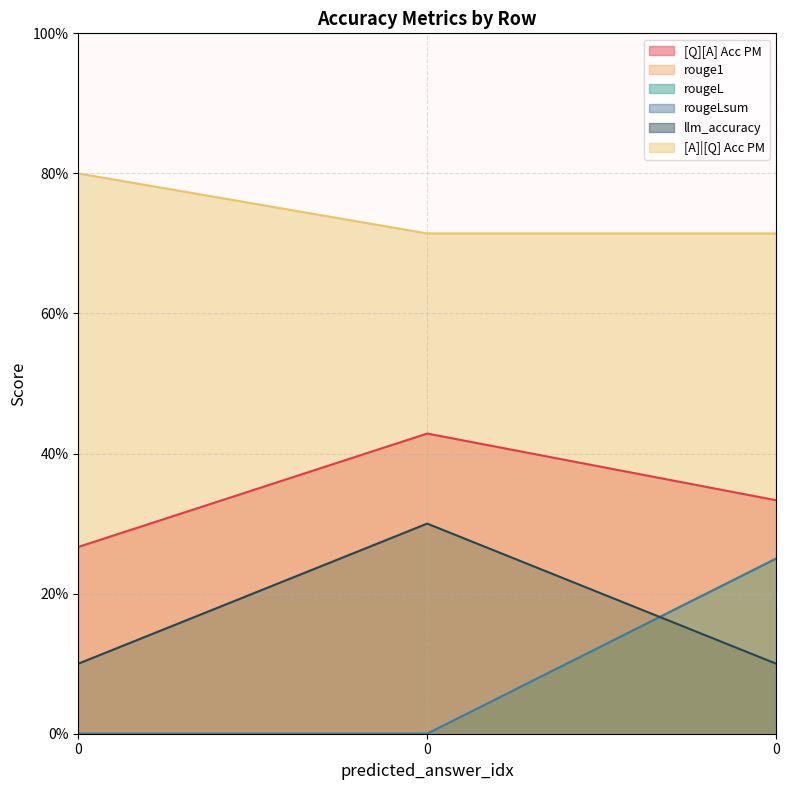

What is the maximum value shown in the chart?

0.8